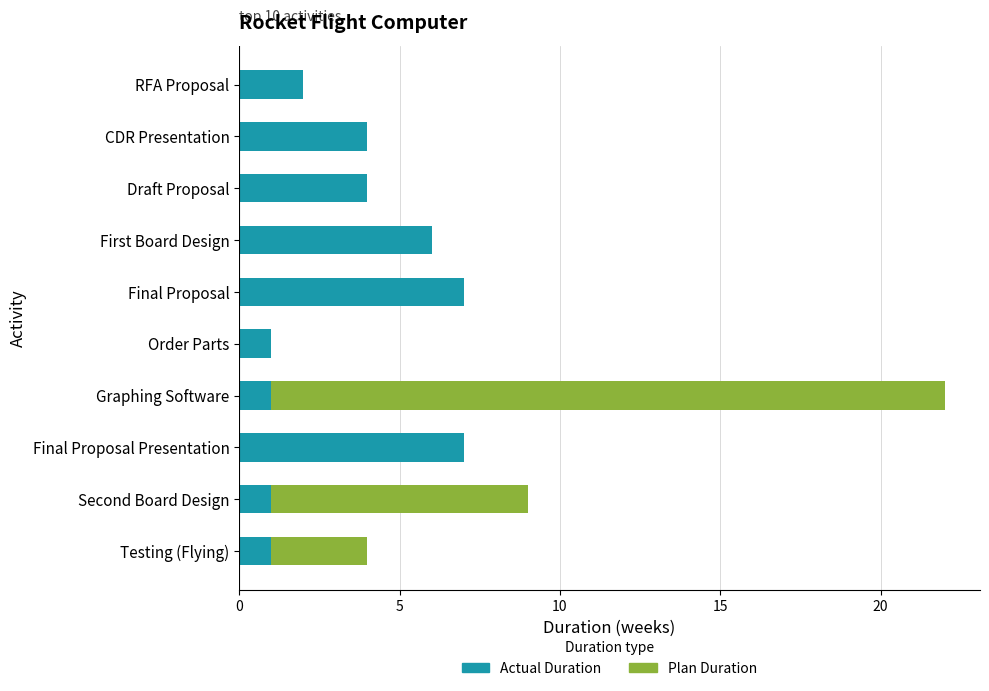

Between Order Parts and Second Board Design, which series saw the biggest shift?

Plan Duration